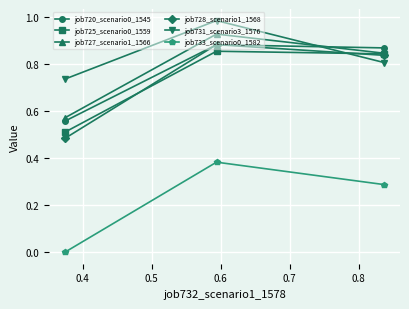

Which series has the largest range (max minus min)?

job728_scenario1_1568